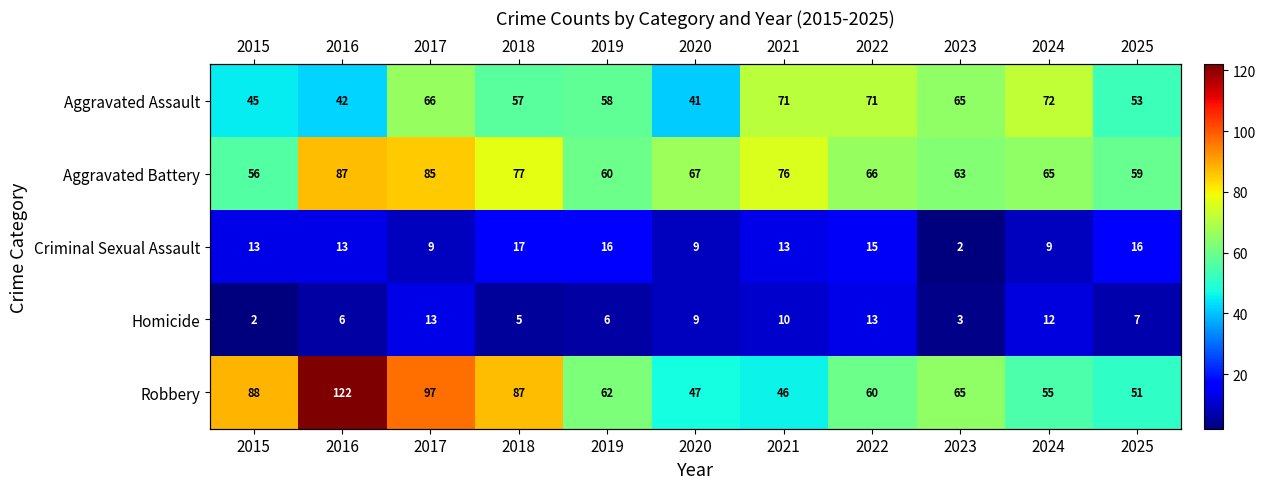

Is it true that Homicide equals 7 at 2025?

True